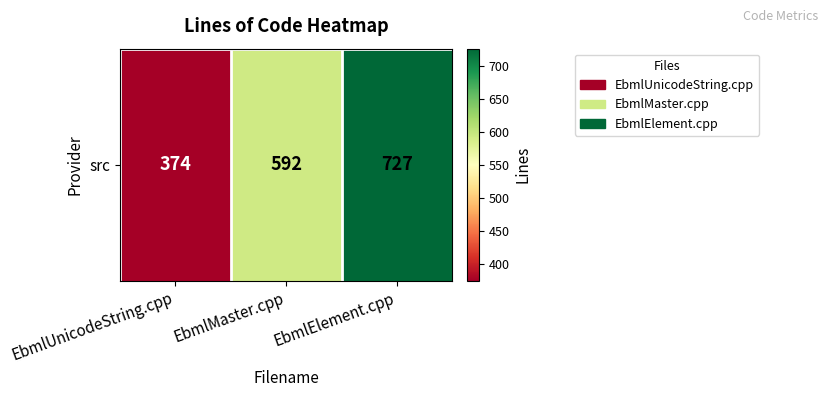

Reading left to right, transcribe all the data shown in this chart.

EbmlUnicodeString.cpp=374	EbmlMaster.cpp=592	EbmlElement.cpp=727